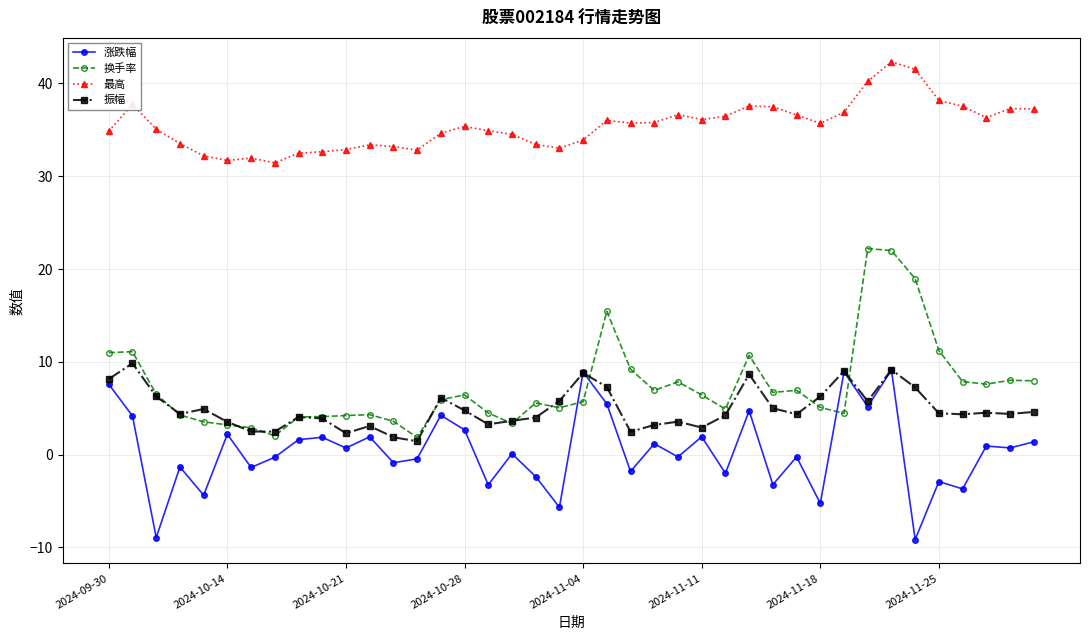

What is the value of the 振幅 point at the 34th from the left?

9.2